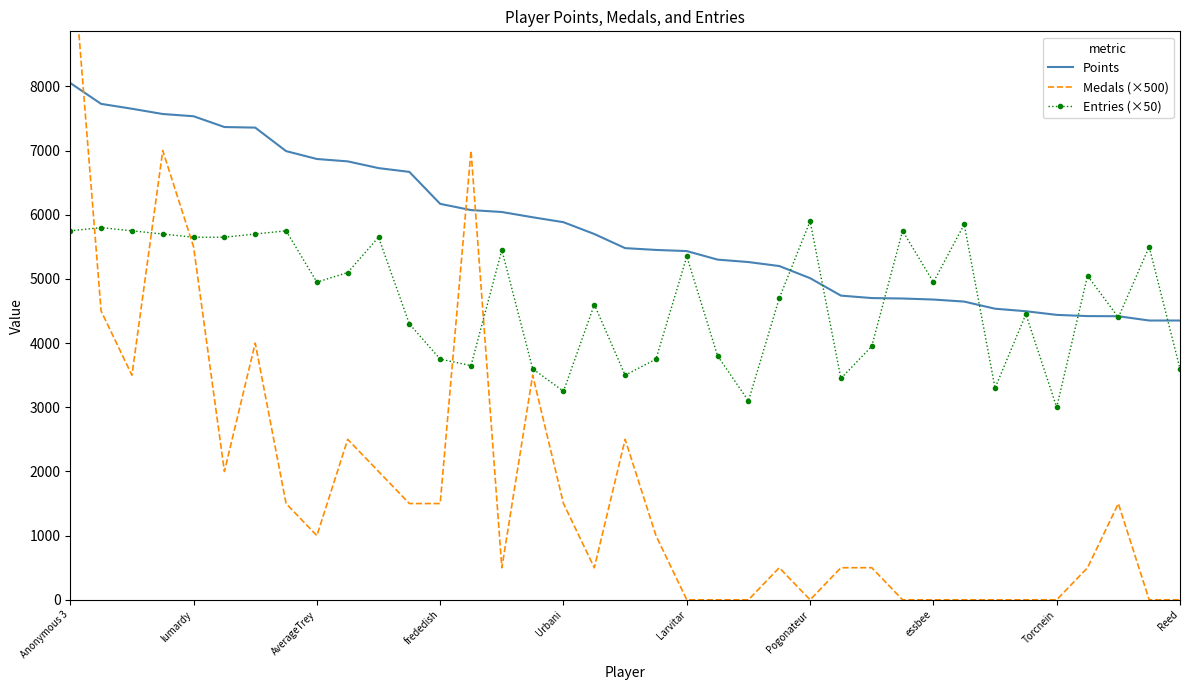

What is the sum of all Points values?

214805